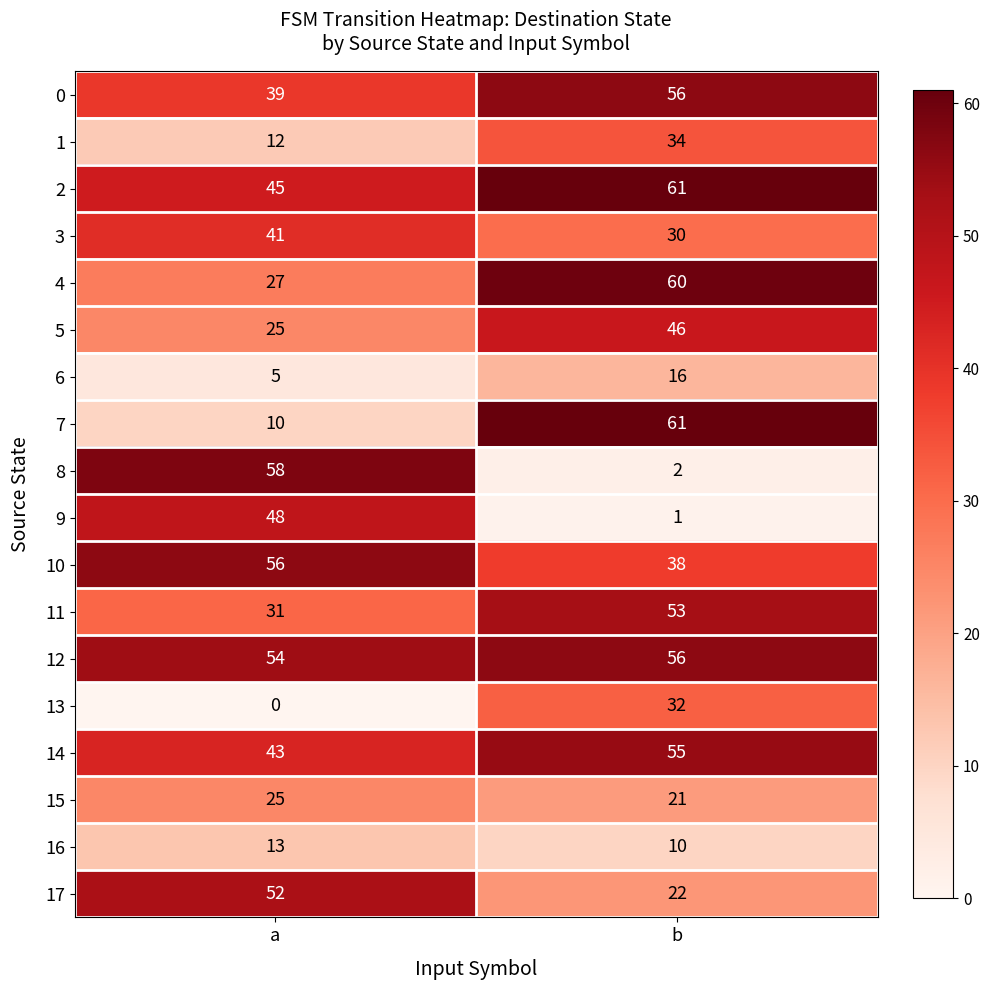

Rank the categories by 12 value from lowest to highest.

a, b